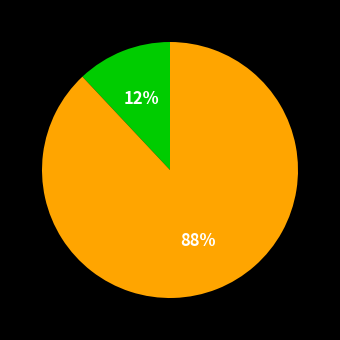

To the nearest percent, what is the average slice percentage?

50%